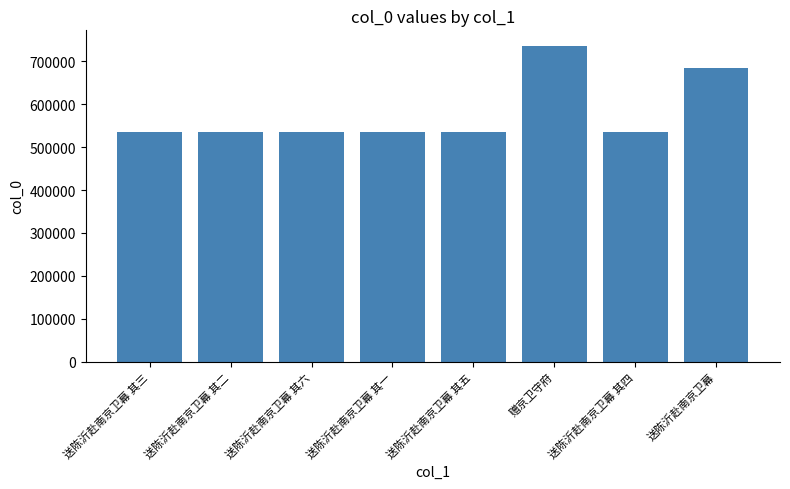

The value at 送陈沂赴南京卫幕 其五 is 535710. True or false?

True